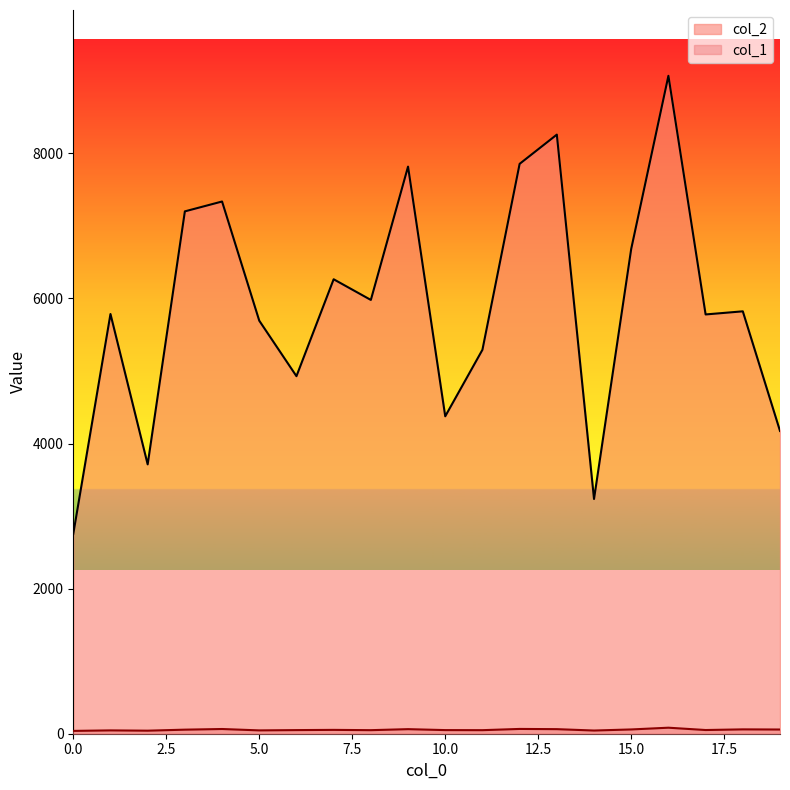

Where is the first local maximum for col_2?

1